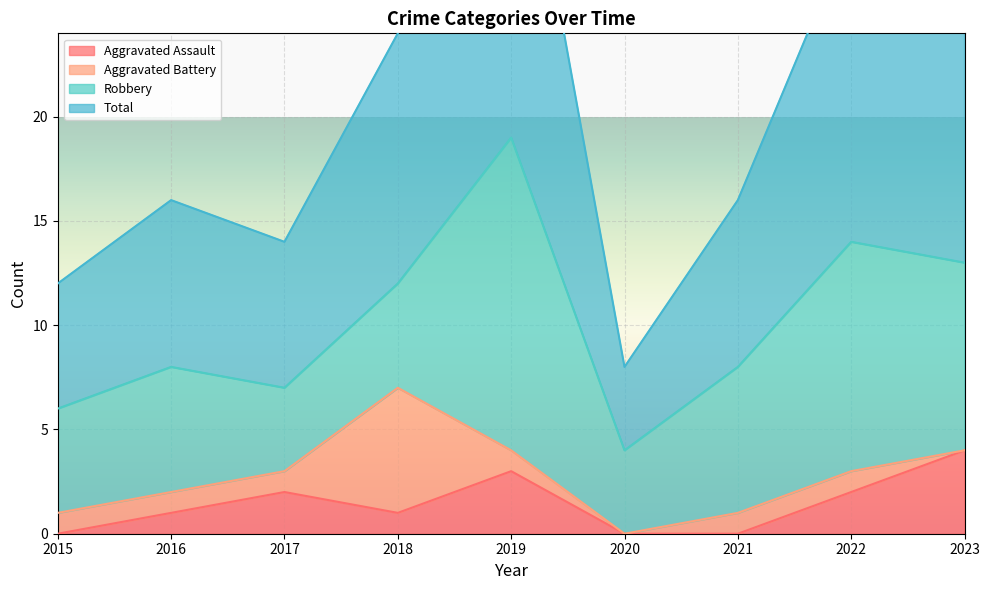

True or false: Total and Aggravated Assault intersect in this chart.

False